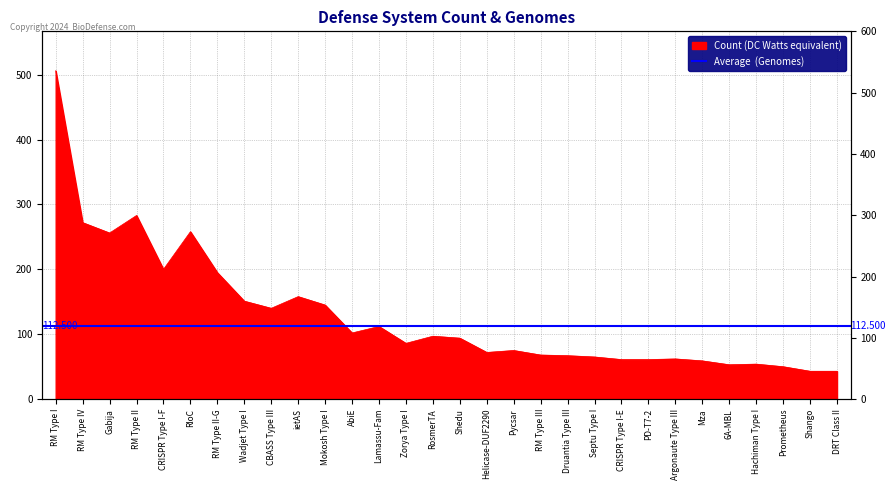

What value does the data have at RM Type I?

506